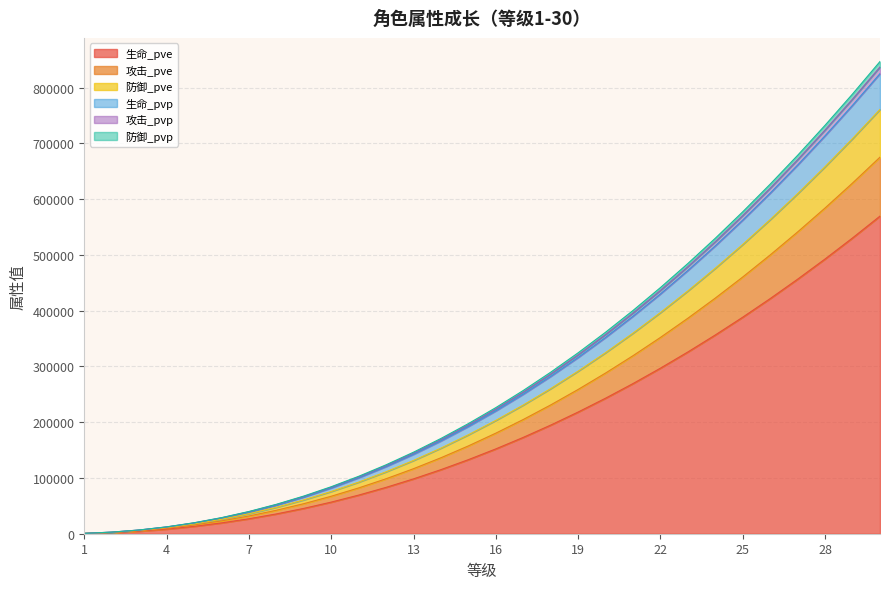

What is the maximum value for 生命_pve?

569599